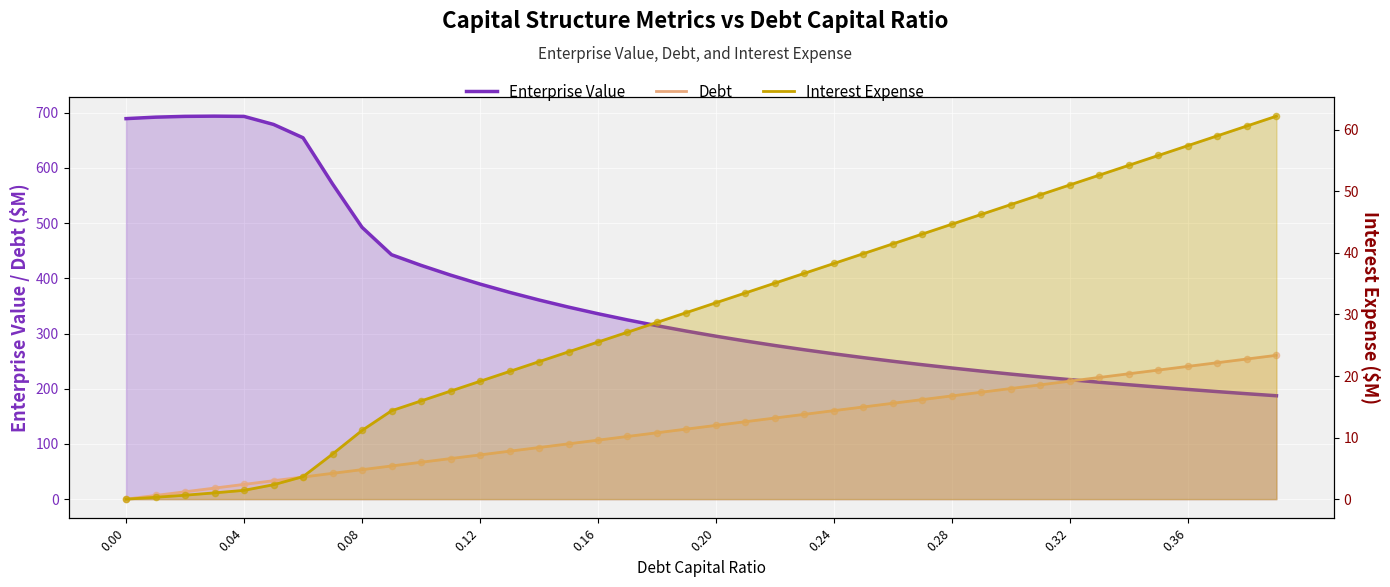

At how many categories does at least one series exceed 484?

9